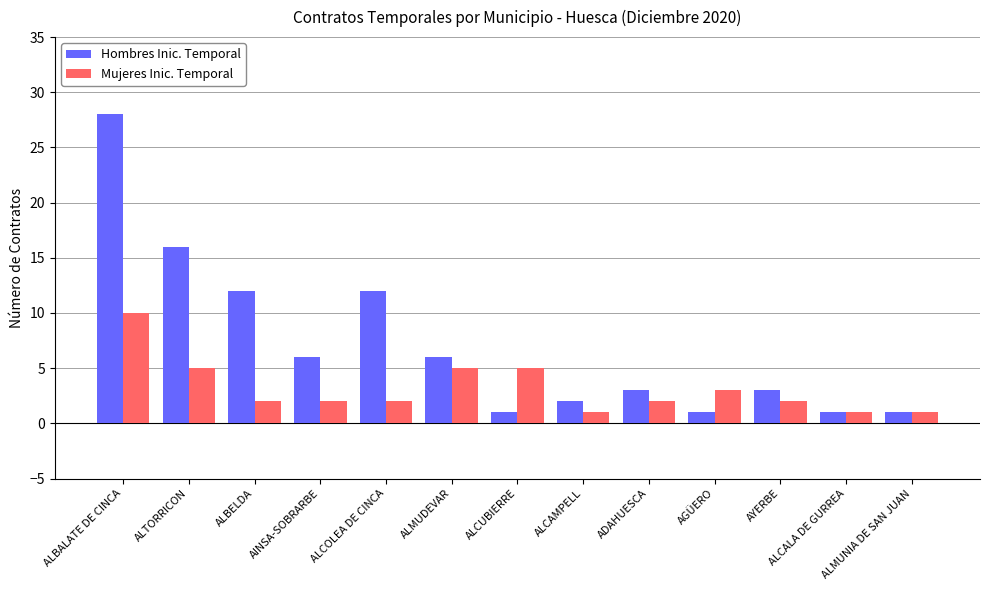

What is the difference between the highest and lowest values at ALCAMPELL?

1